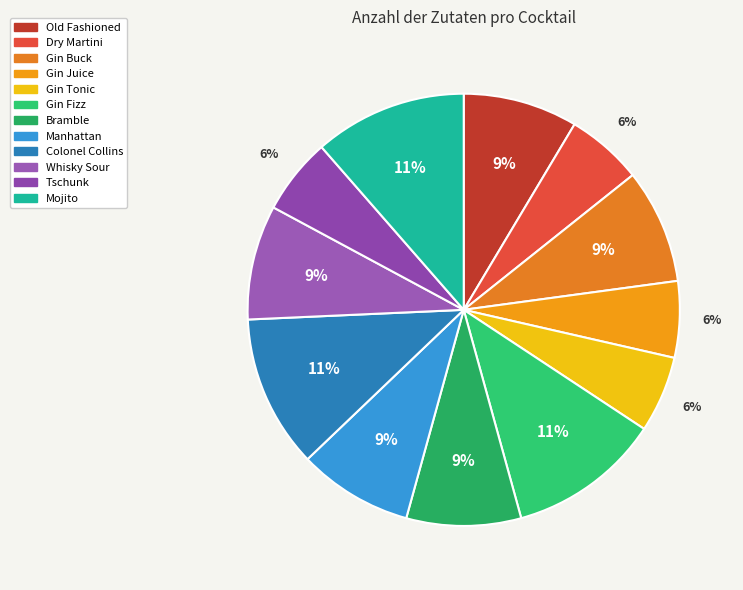

The Whisky Sour slice represents 9% of the pie. True or false?

True